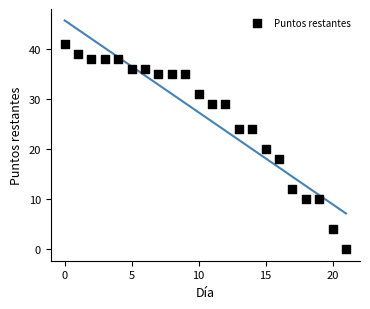

What is the range of Y values (max minus min)?

41